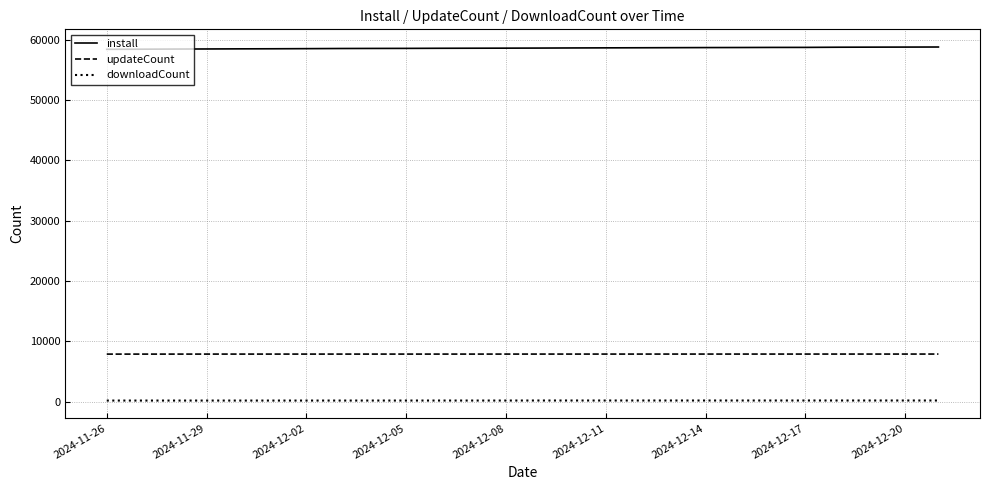

List the series in order of their peak value, highest first.

install, updateCount, downloadCount